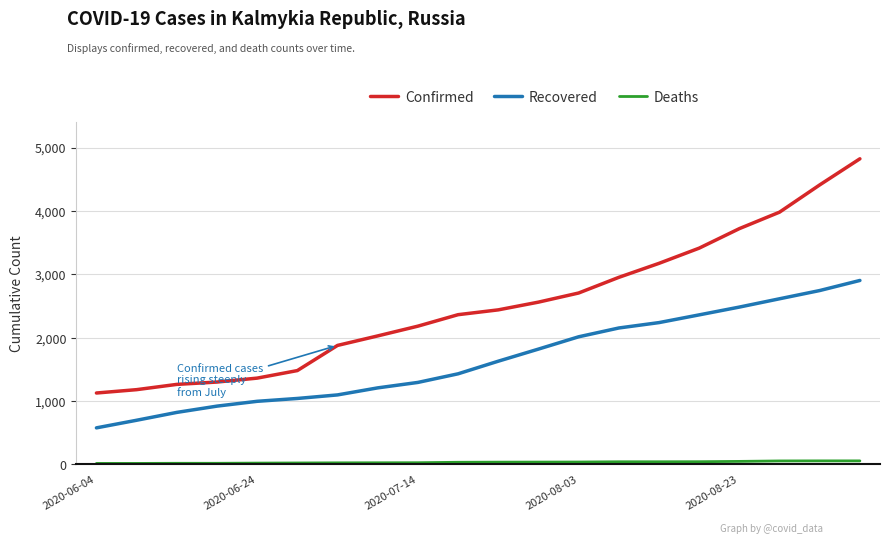

What is the minimum value for Confirmed?

1127